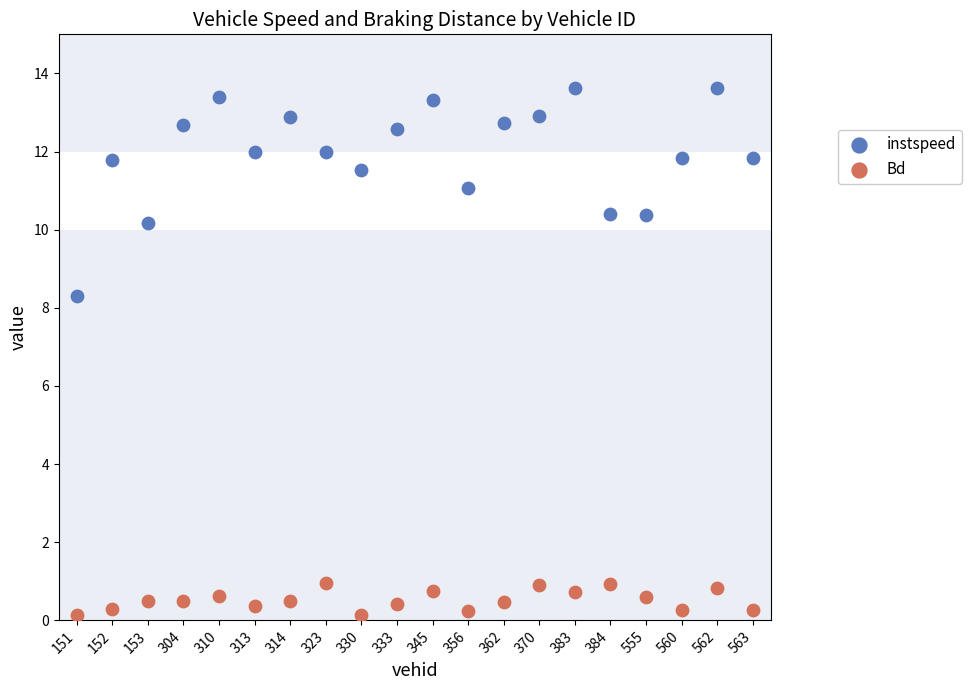

What are all the series names shown in the legend?

instspeed, Bd